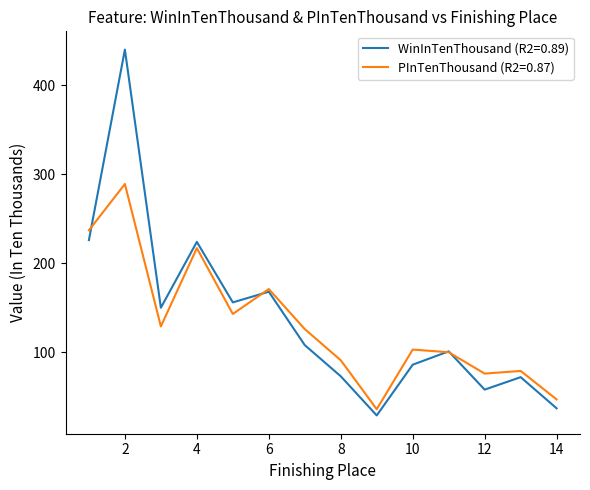

Rank the series by their maximum value, from lowest to highest.

PInTenThousand (R2=0.87), WinInTenThousand (R2=0.89)